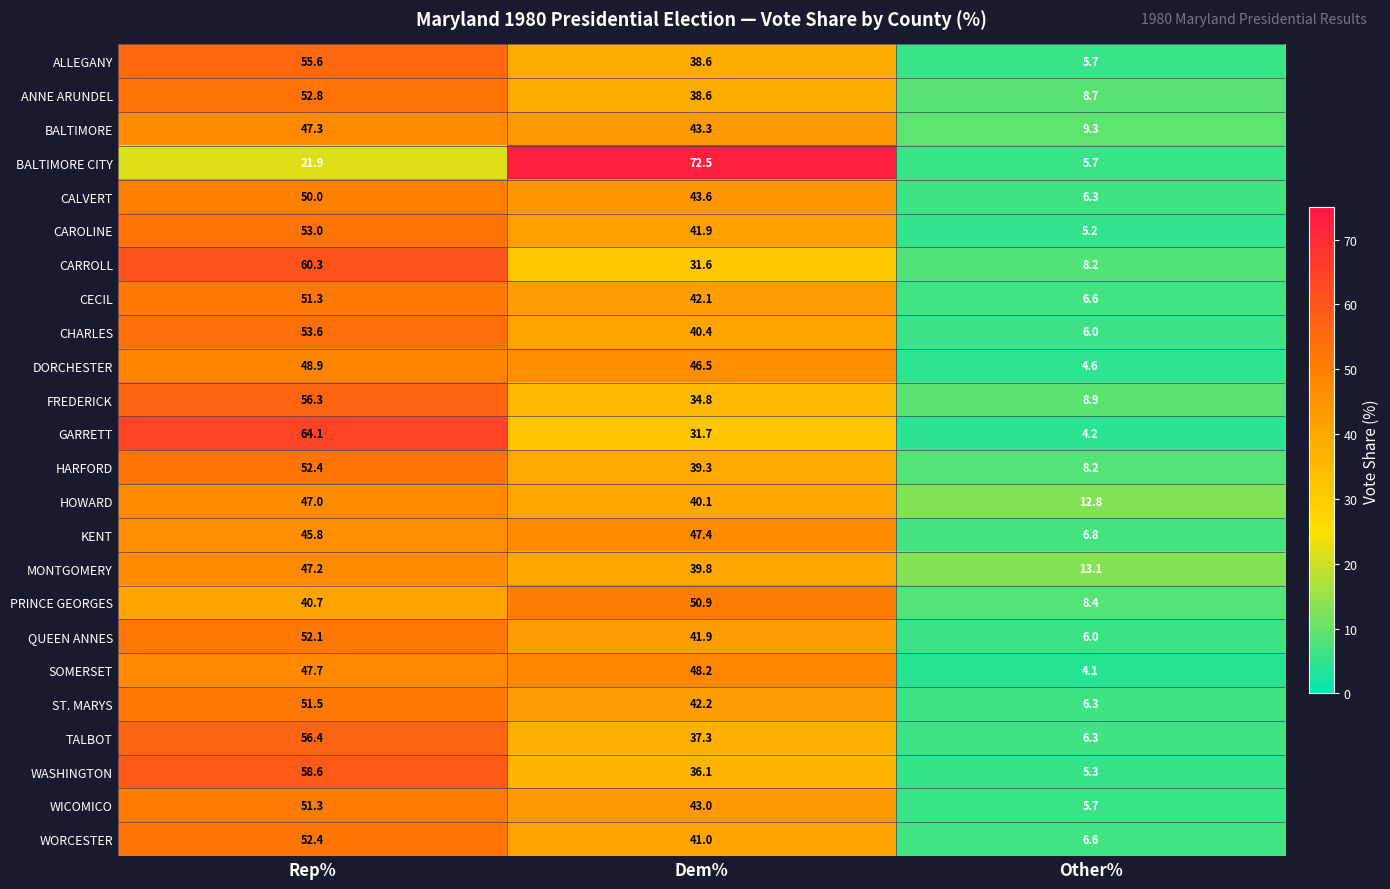

What is the greatest value displayed?

72.5